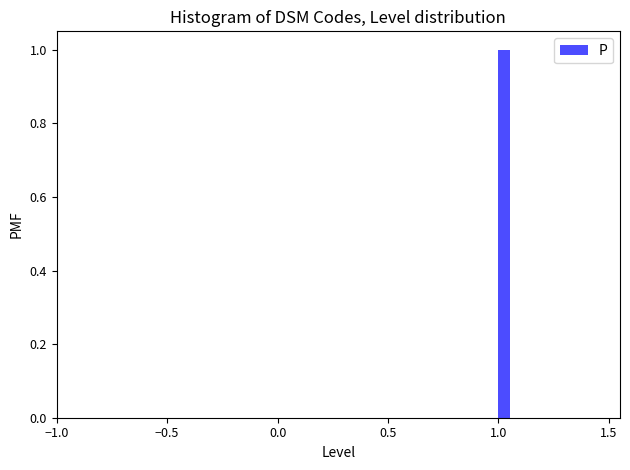

Read against the x-axis, roughly where is the centre of the tallest bar?

1.05